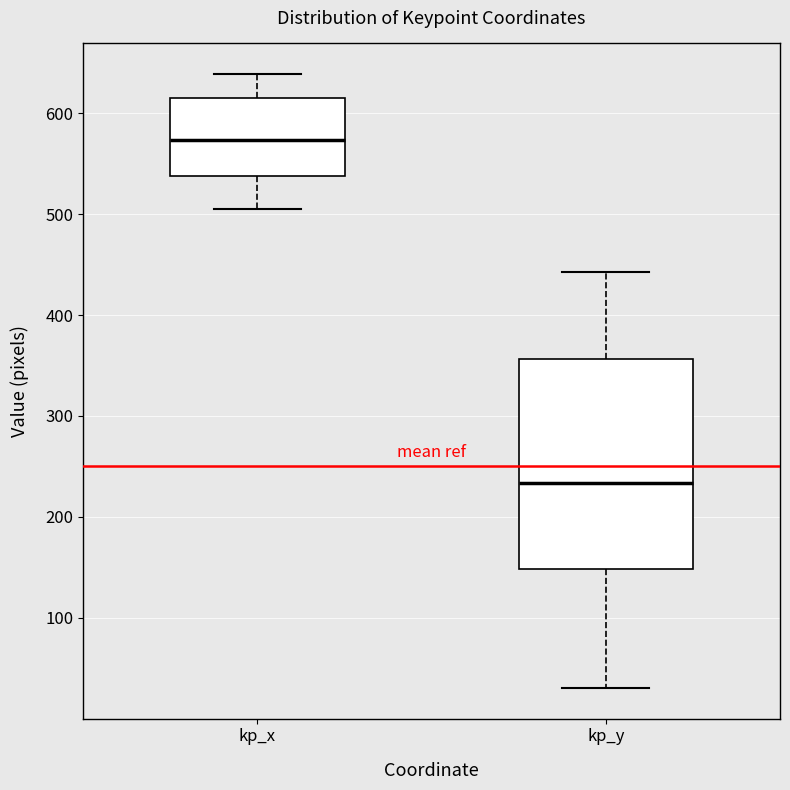

Where is the upper edge of the box for kp_x on the y-axis? The values are not printed on the chart, so give them approximately, as read against the axis.

620